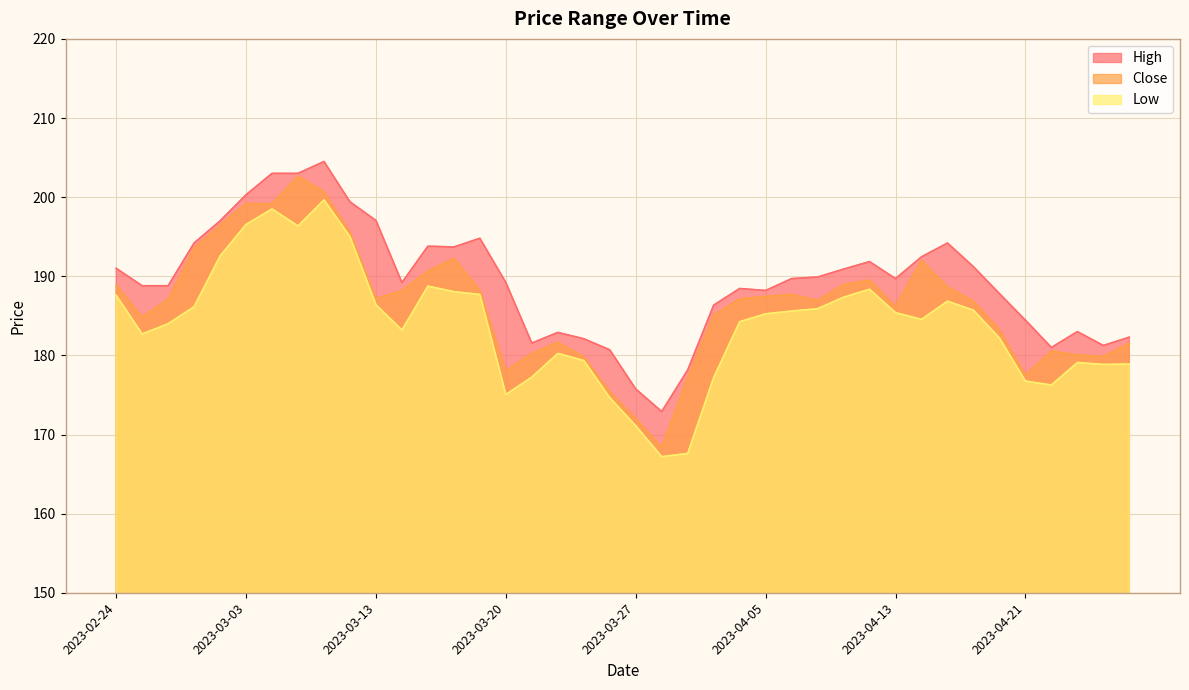

True or false: High and Low intersect in this chart.

False